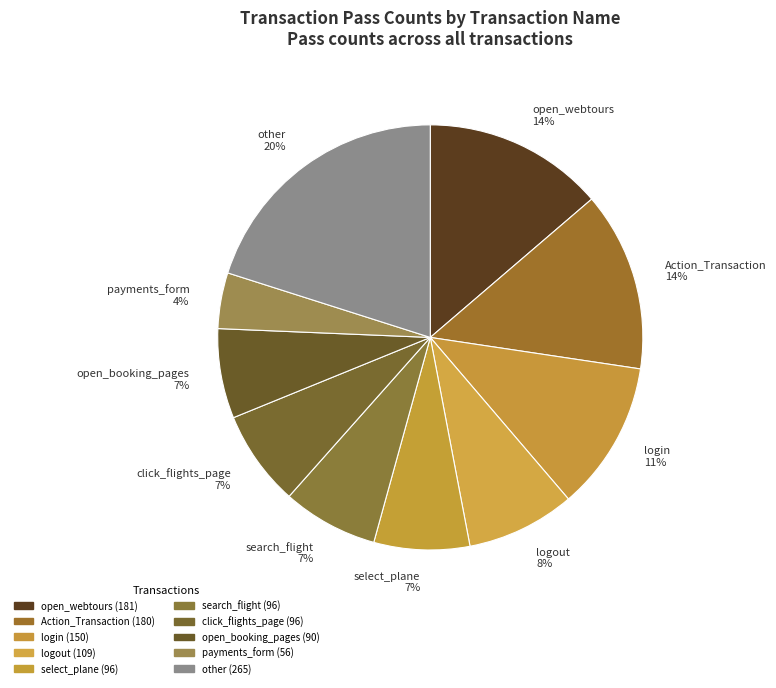

How many segments does this pie chart have?

10